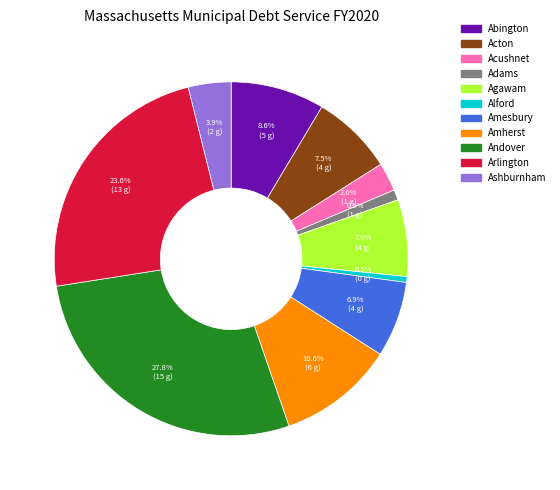

To the nearest percent, what is the combined percentage of Acton and Alford?

8%